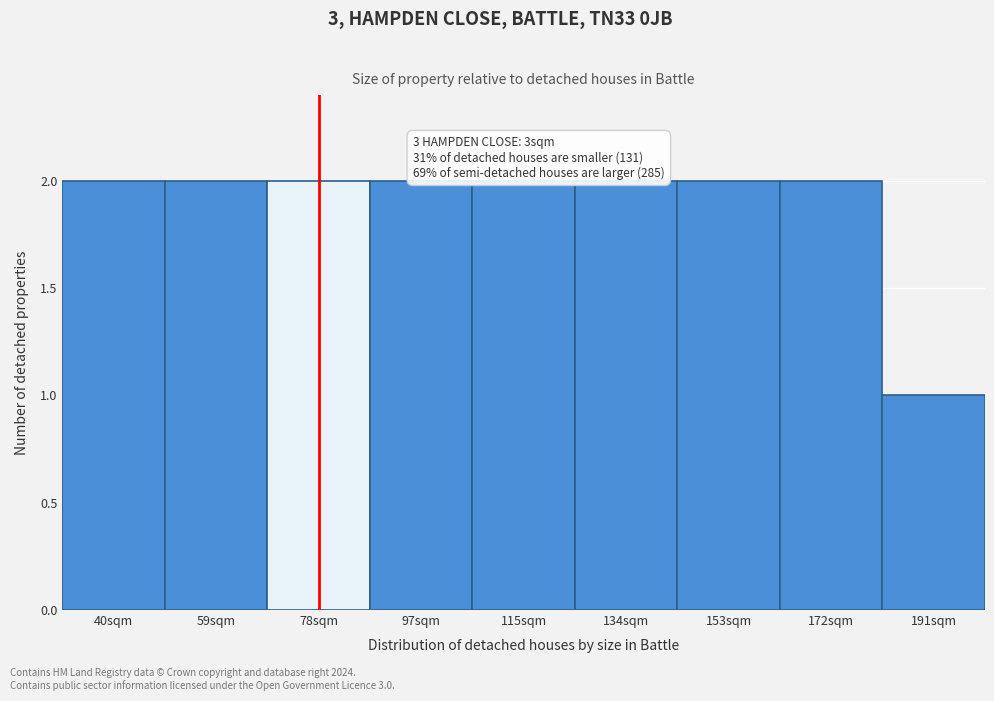

Reading right to left, extract all data points from this chart.

191sqm=1	172sqm=2	153sqm=2	134sqm=2	115sqm=2	97sqm=2	78sqm=2	59sqm=2	40sqm=2